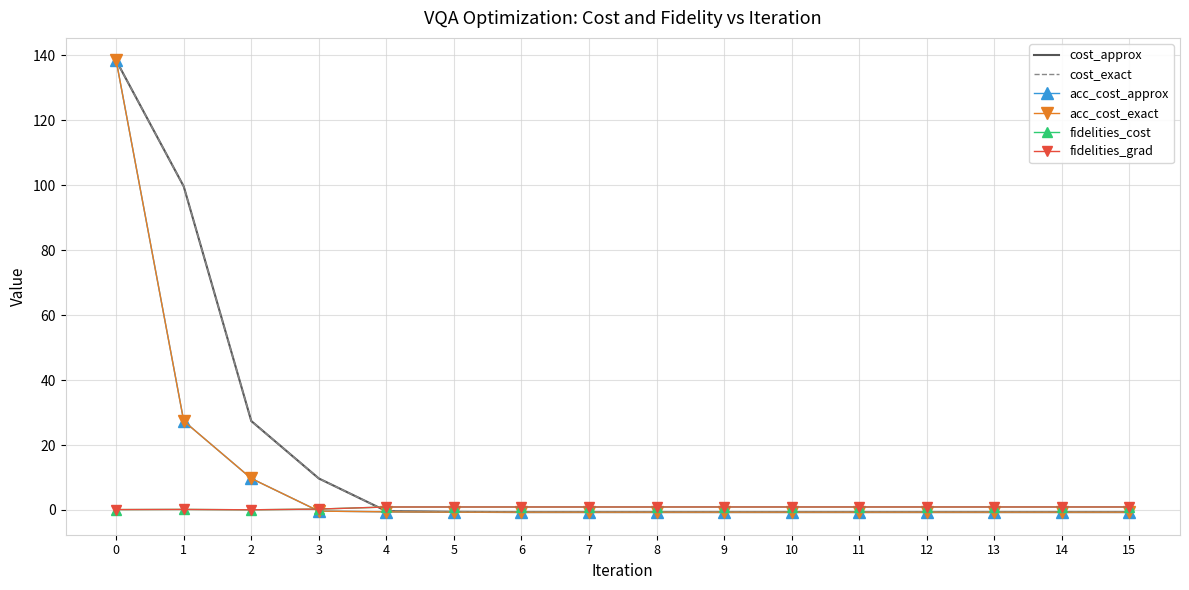

True or false: acc_cost_exact has a value of 9.7 at 2.

True